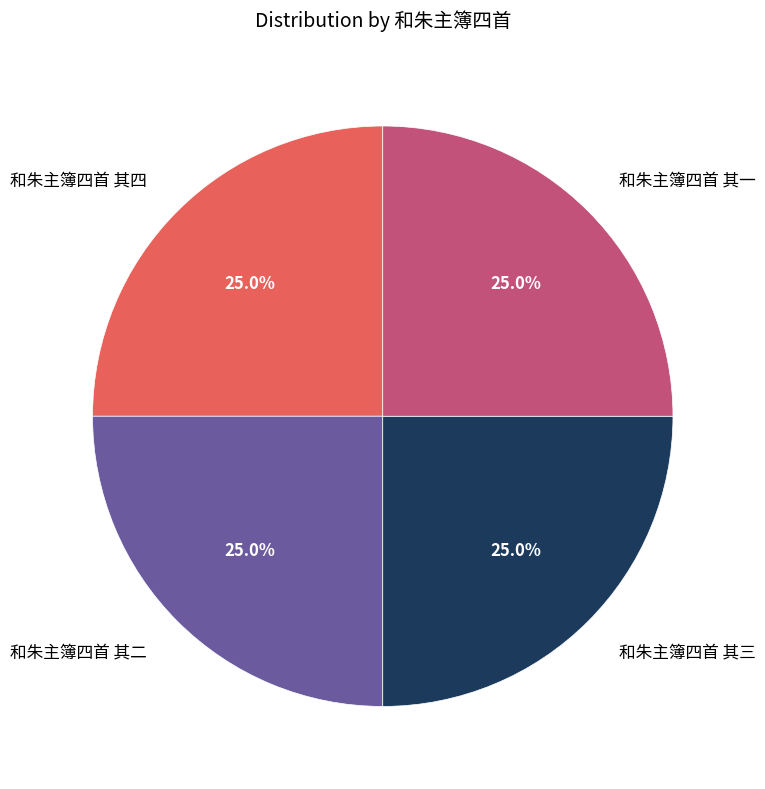

Is there a majority slice in this chart?

No